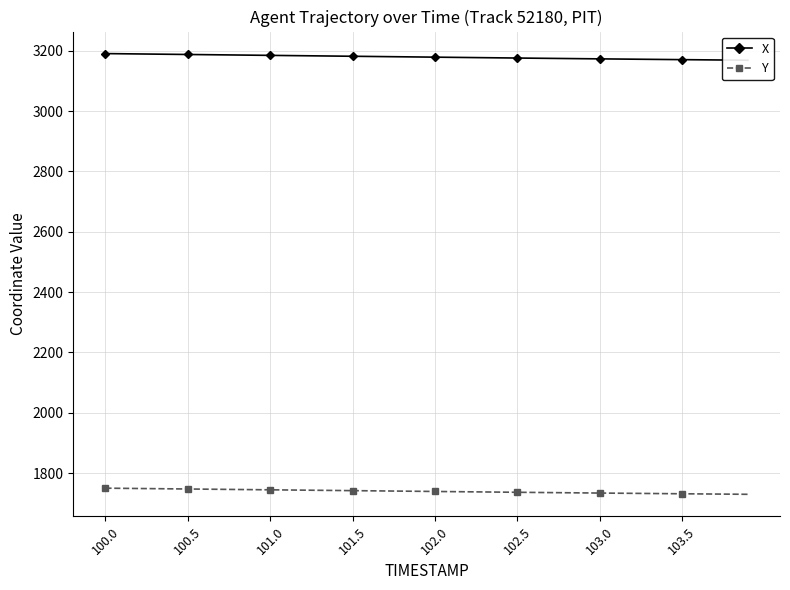

What is the value of the X point at the 5th from the left?

3188.1